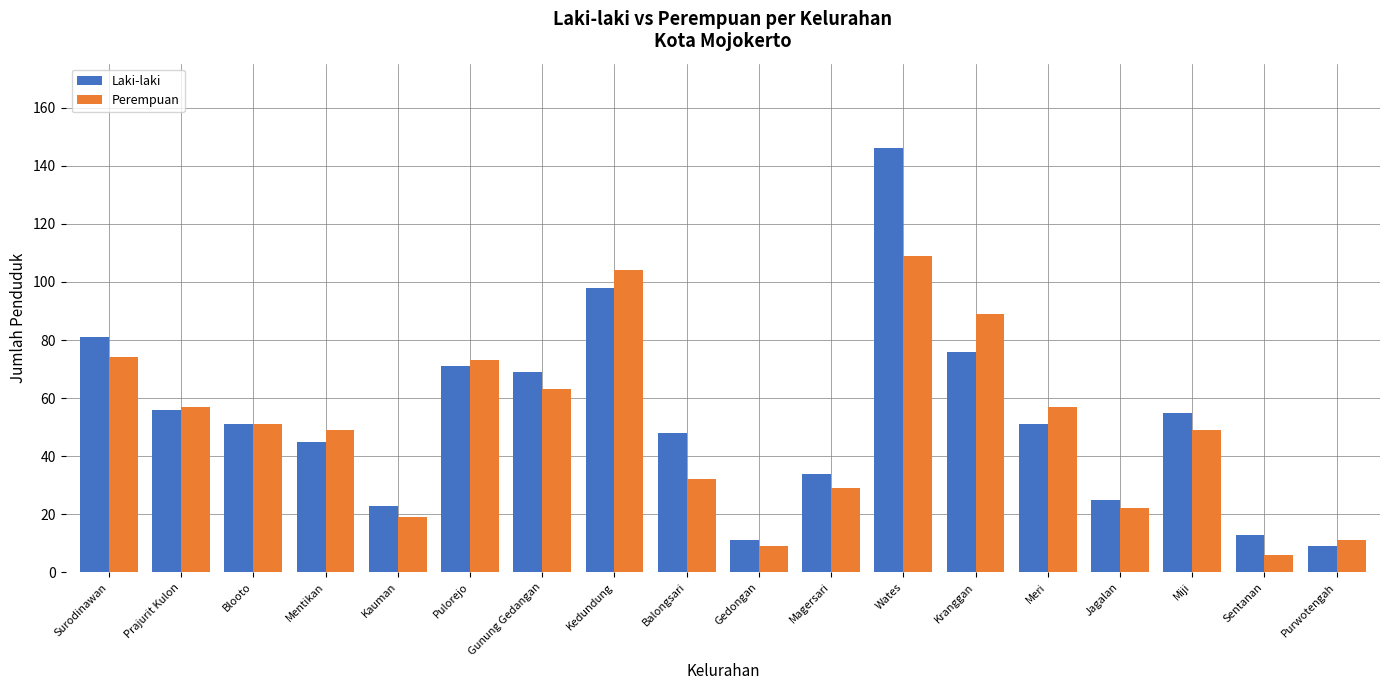

What is the difference between the maximum and minimum values in the Laki-laki series?

137